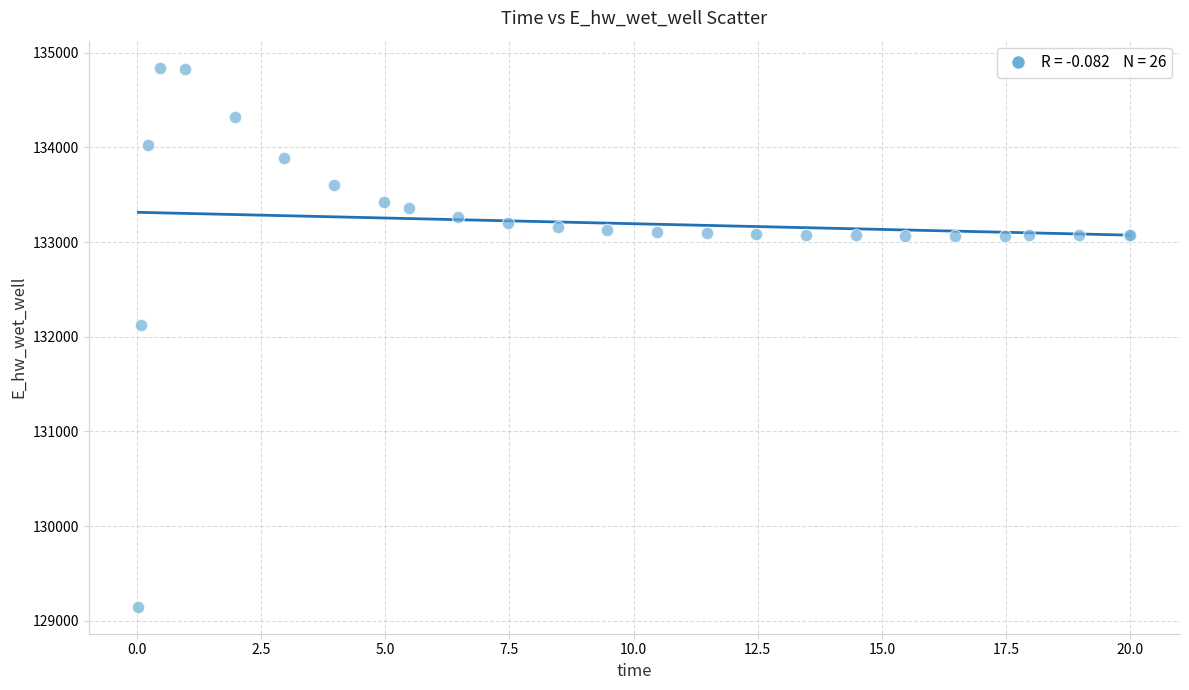

What Y value in the scatter plot is closest to 131995?

132119.3